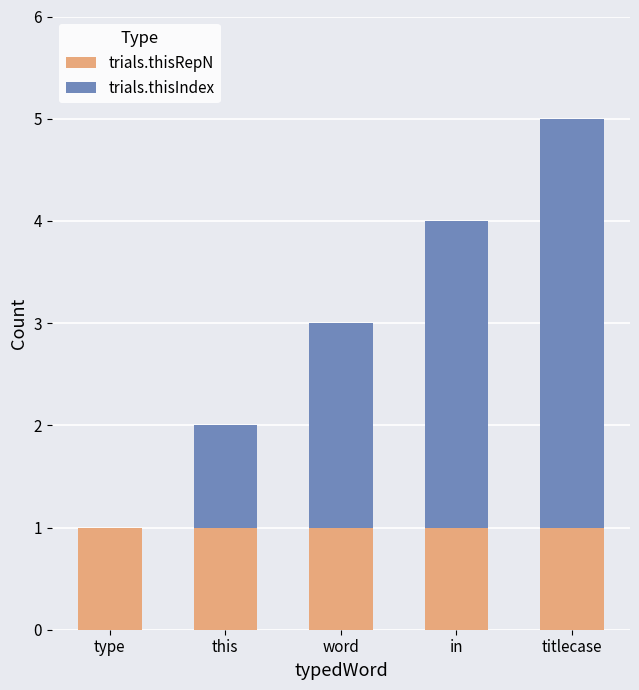

What is the sum of all trials.thisRepN values?

5